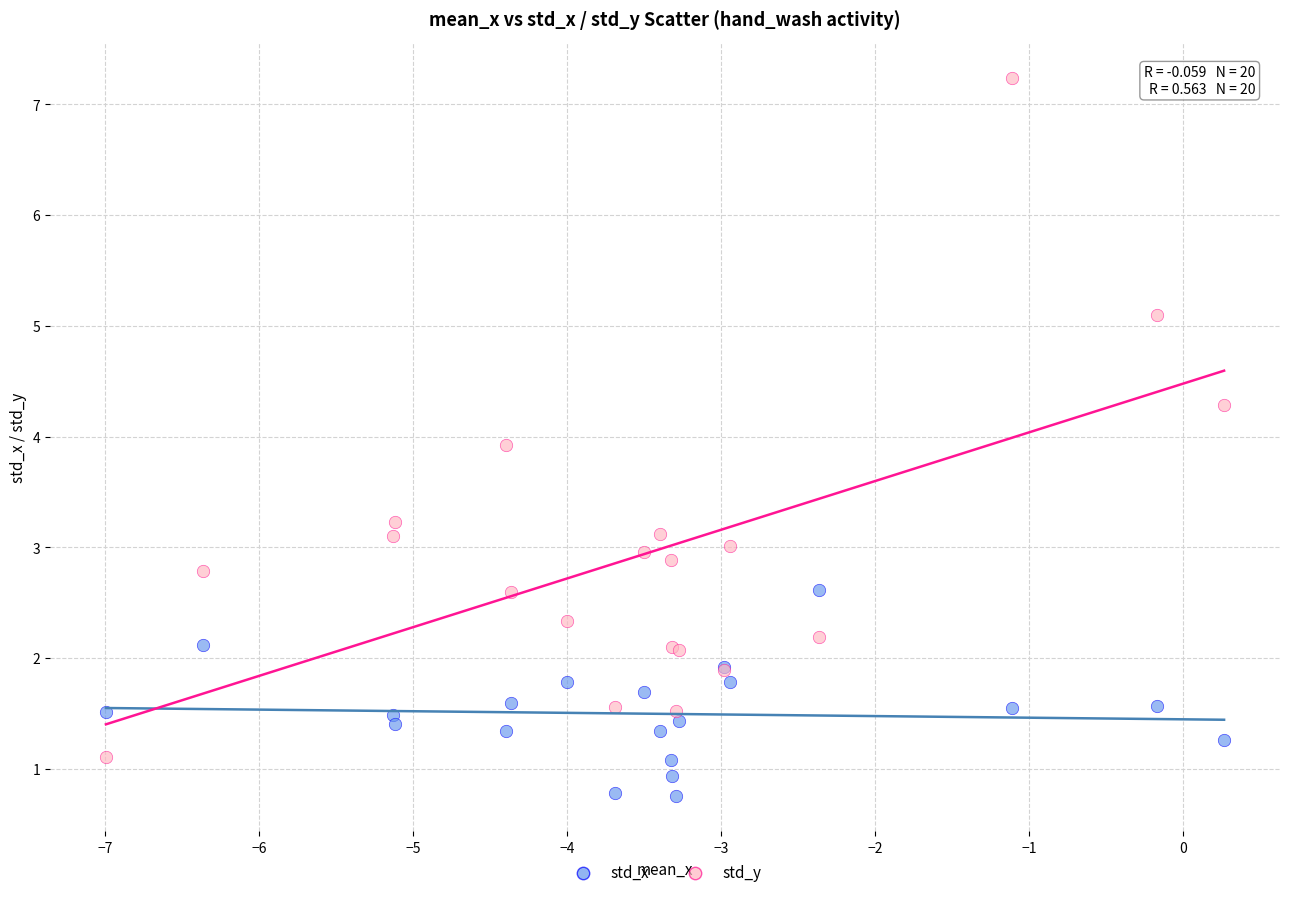

What are all the series names shown in the legend?

std_x, std_y